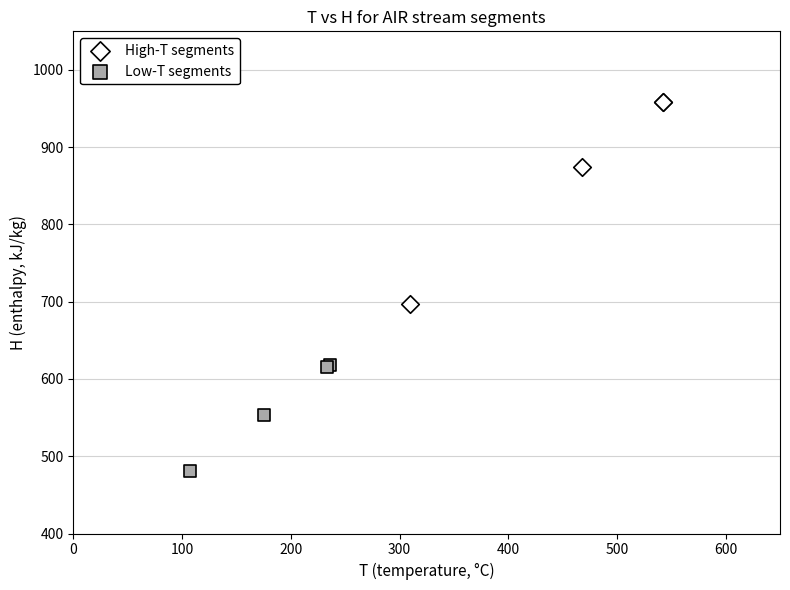

Which series contains the lowest Y value?

Low-T segments